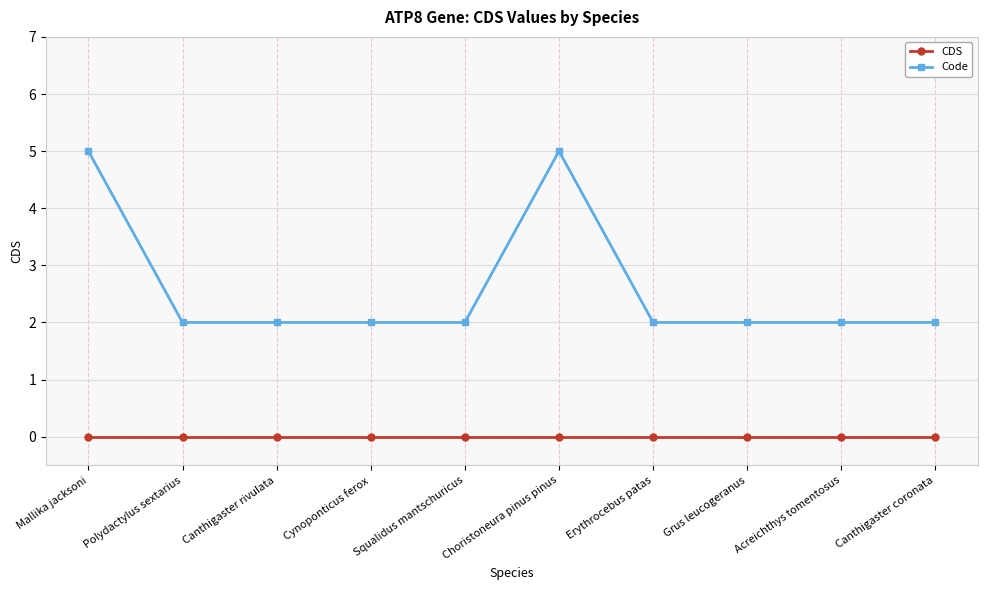

Which series has the largest range (max minus min)?

Code